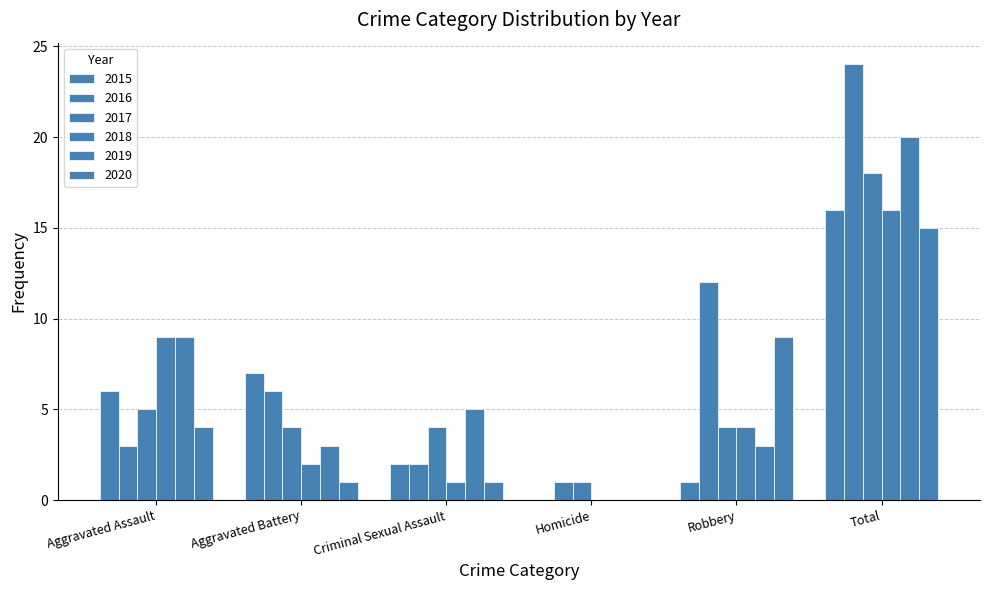

Is the value of 2019 at Homicide greater than the value of 2018 at Robbery?

No